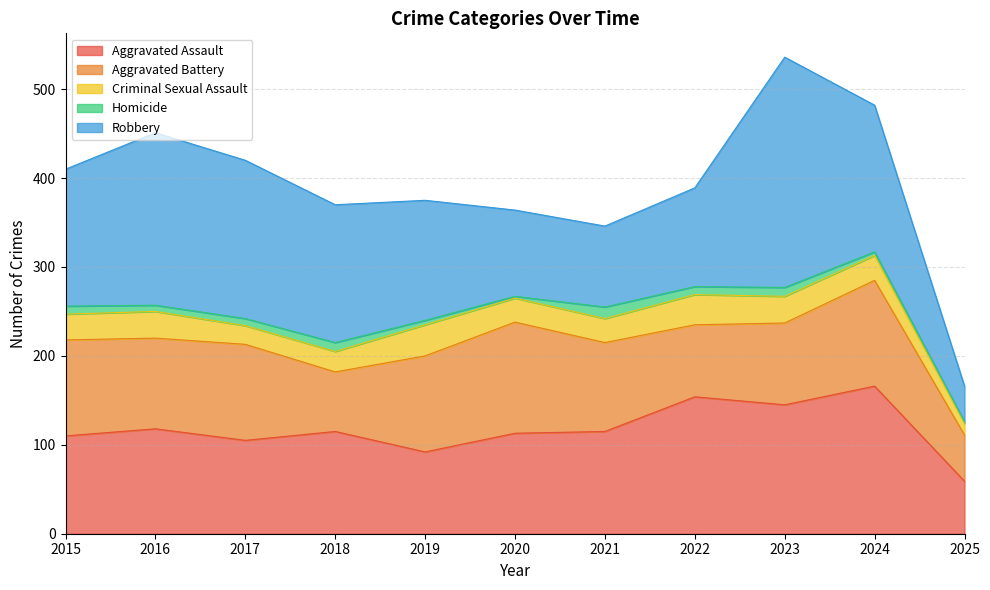

True or false: Criminal Sexual Assault and Aggravated Battery intersect in this chart.

False